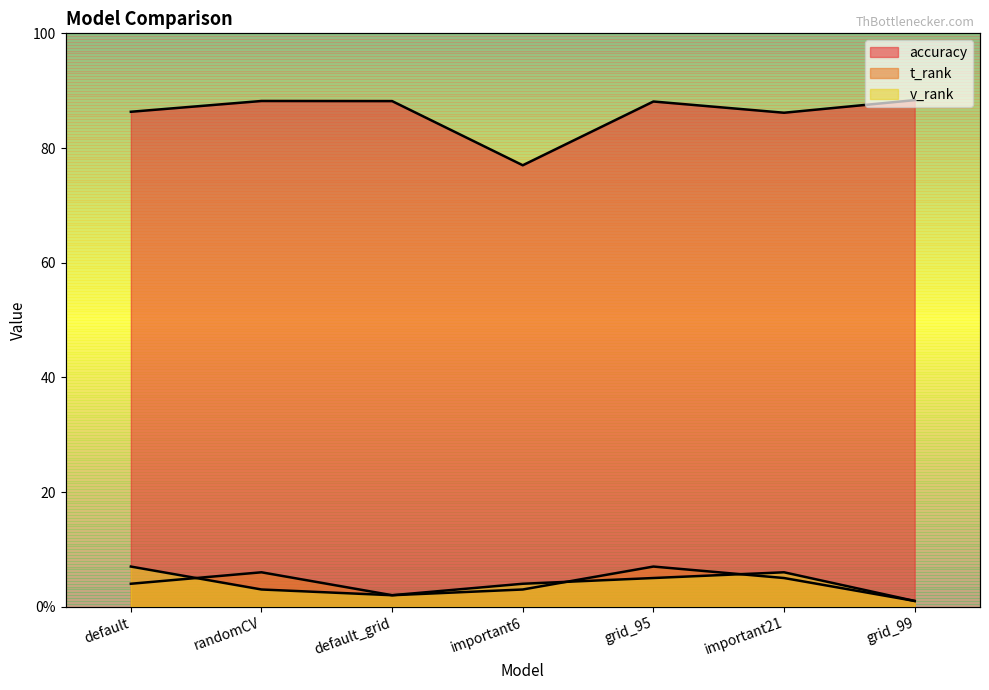

Rank the series at default from highest to lowest value.

accuracy, v_rank, t_rank